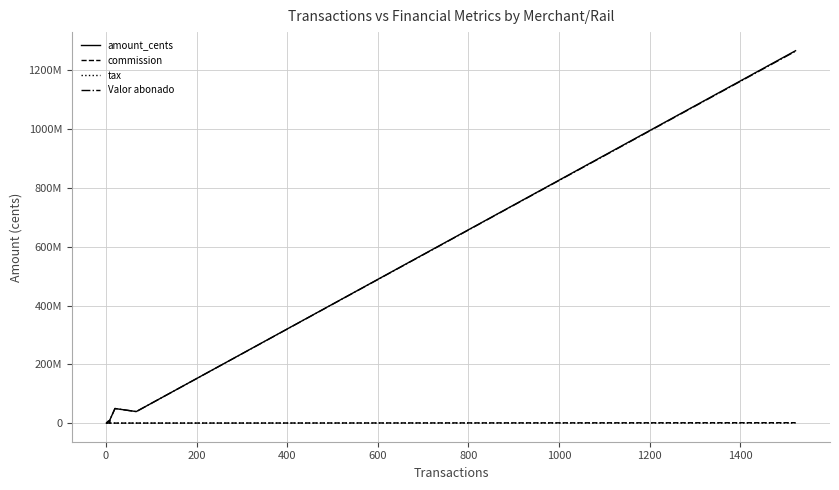

Is this an area chart (filled region under the line)?

No